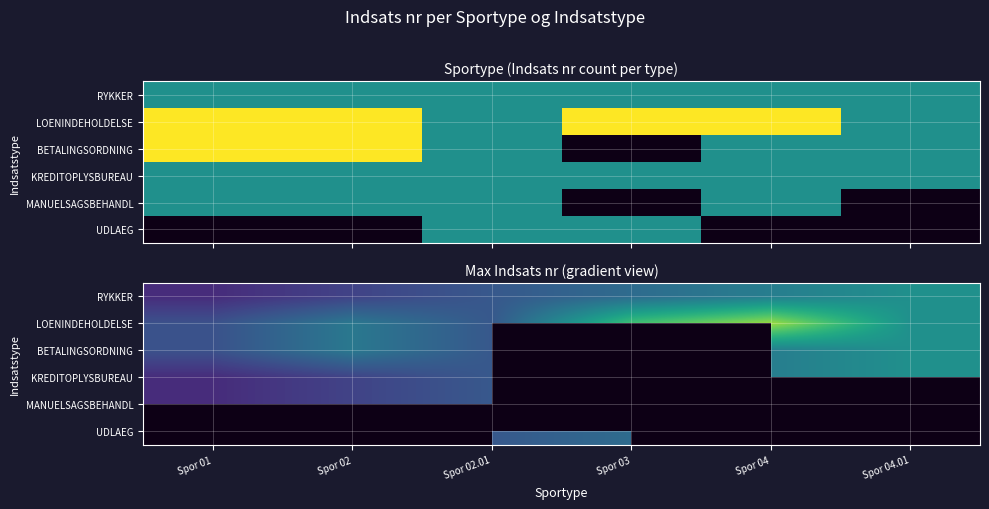

What is the difference between the highest and lowest values at Spor 02?

0.8